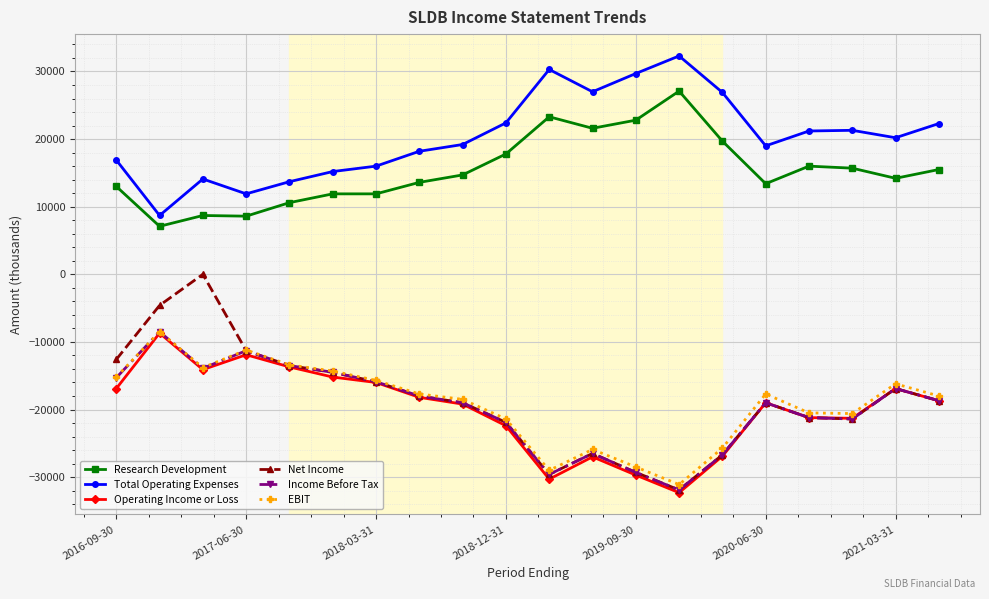

Which series has the largest total across all categories?

Total Operating Expenses